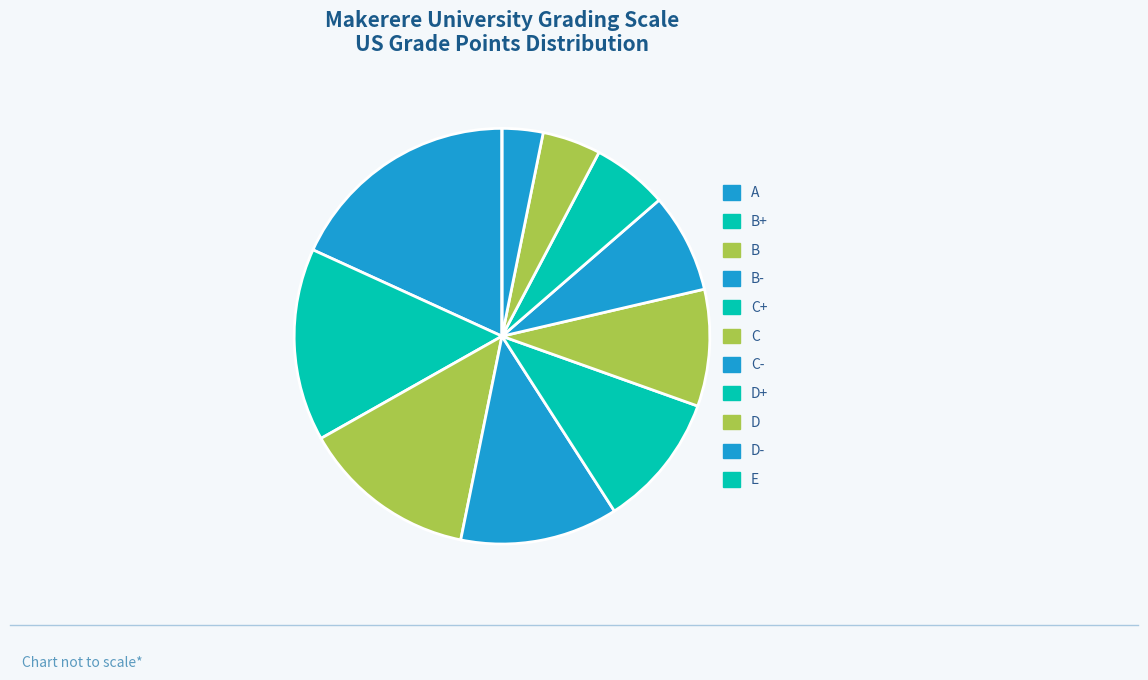

Is it true that D+ is 15% of the pie?

False